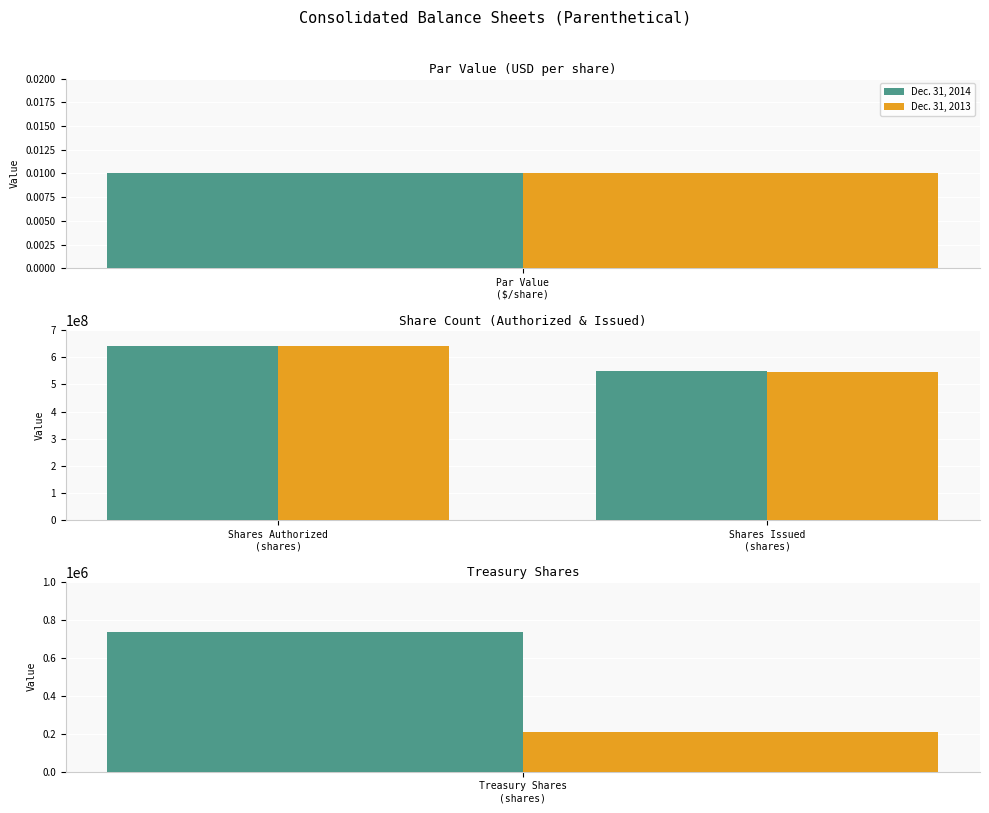

How many Dec. 31, 2014 values are between 549028374 and 640000000?

2